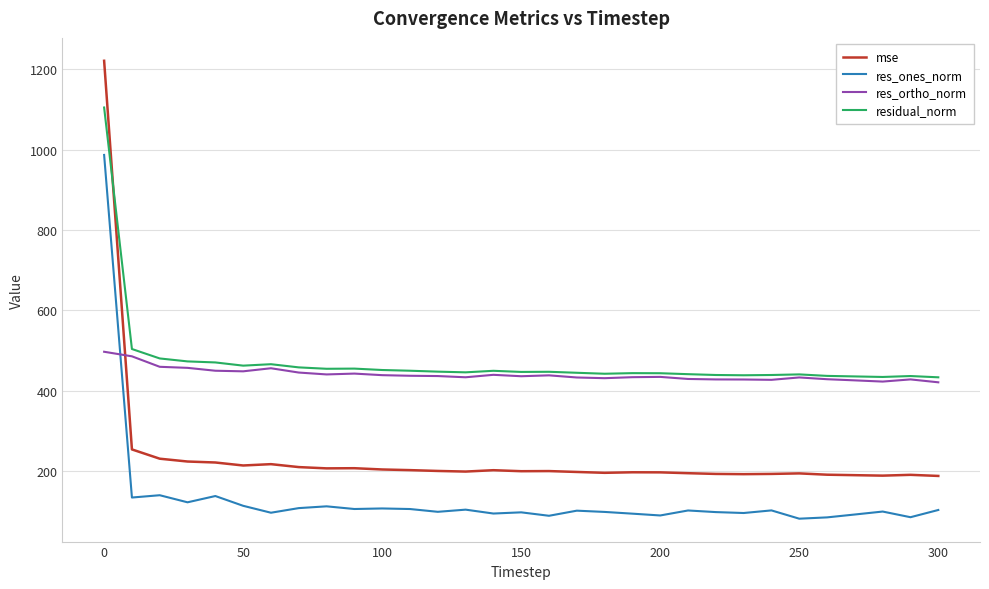

Which series has the widest spread of values?

mse